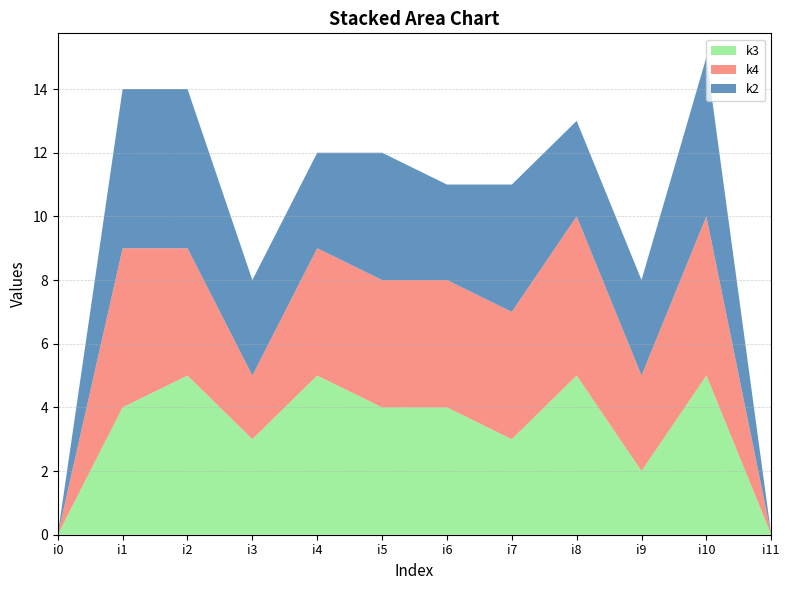

Reading left to right, what are all the values shown in this chart?

k3: 0	4	5	3	5	4	4	3	5	2	5	0
k4: 0	5	4	2	4	4	4	4	5	3	5	0
k2: 0	5	5	3	3	4	3	4	3	3	5	0